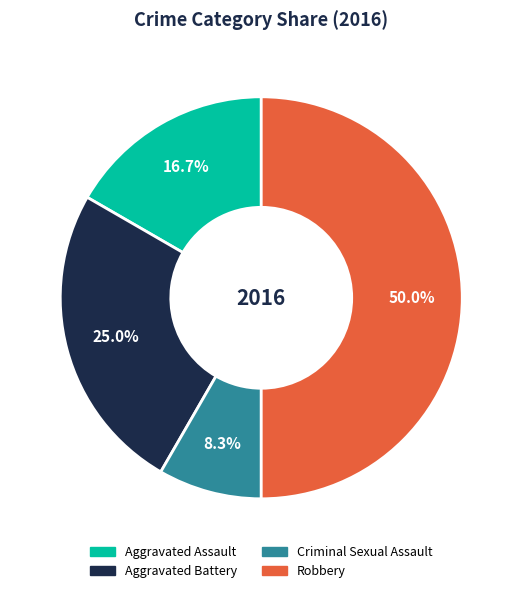

Approximately how many times larger is the value at Robbery compared to Aggravated Battery?

2.0